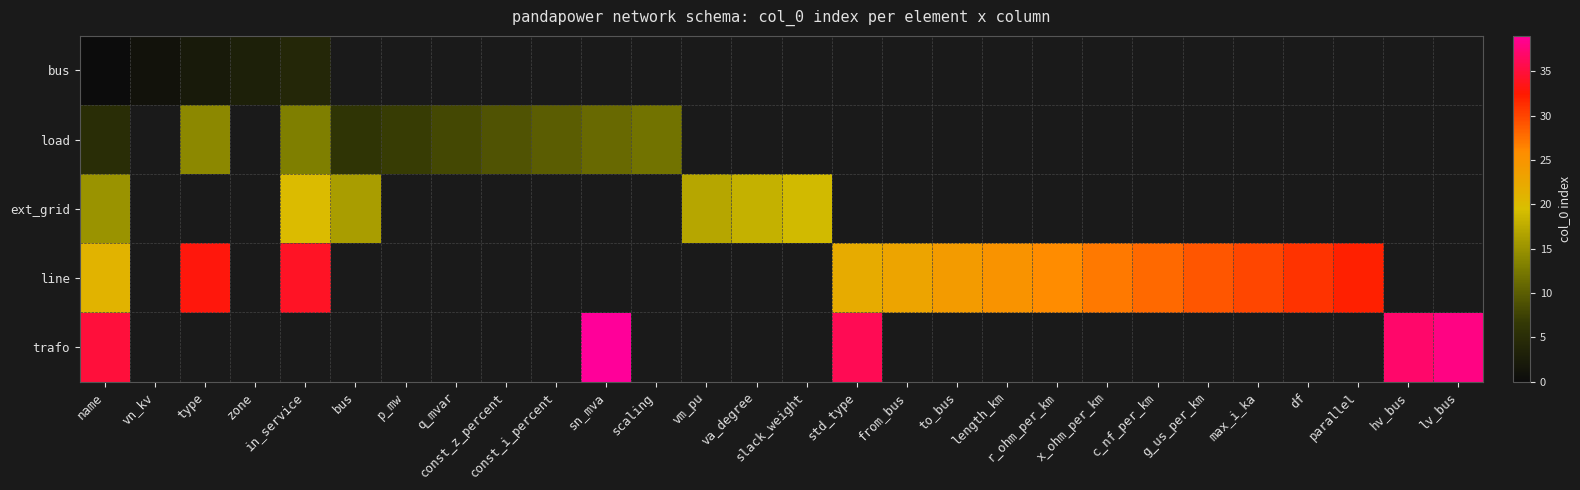

Where is row_0 nearest to the value 2?

type